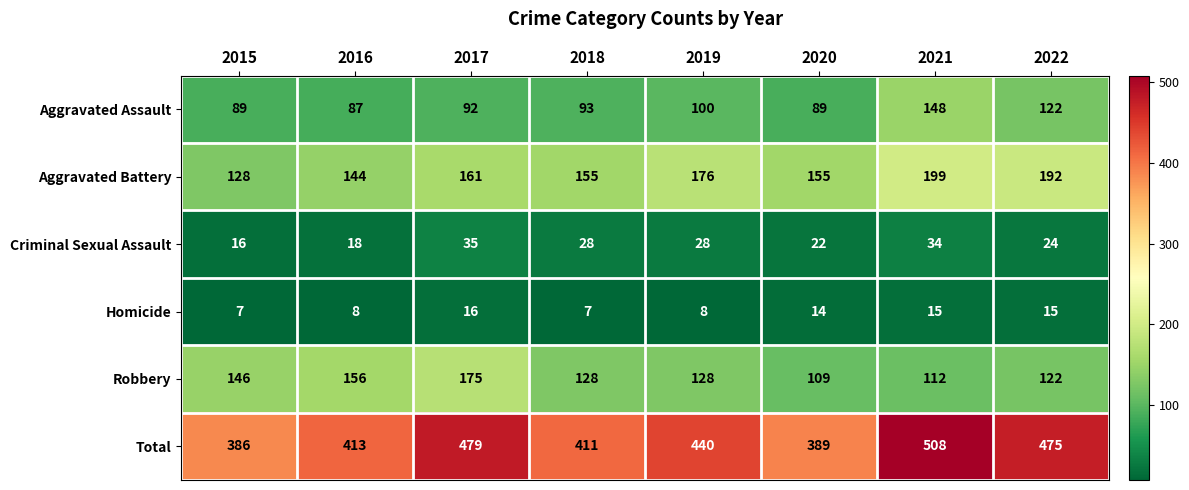

Rank the series at 2016 from lowest to highest value.

Homicide, Criminal Sexual Assault, Aggravated Assault, Aggravated Battery, Robbery, Total